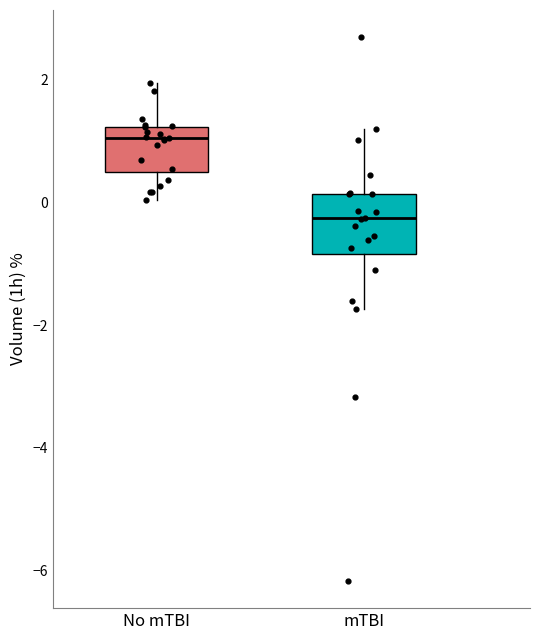

Which box's median line is the lowest?

mTBI